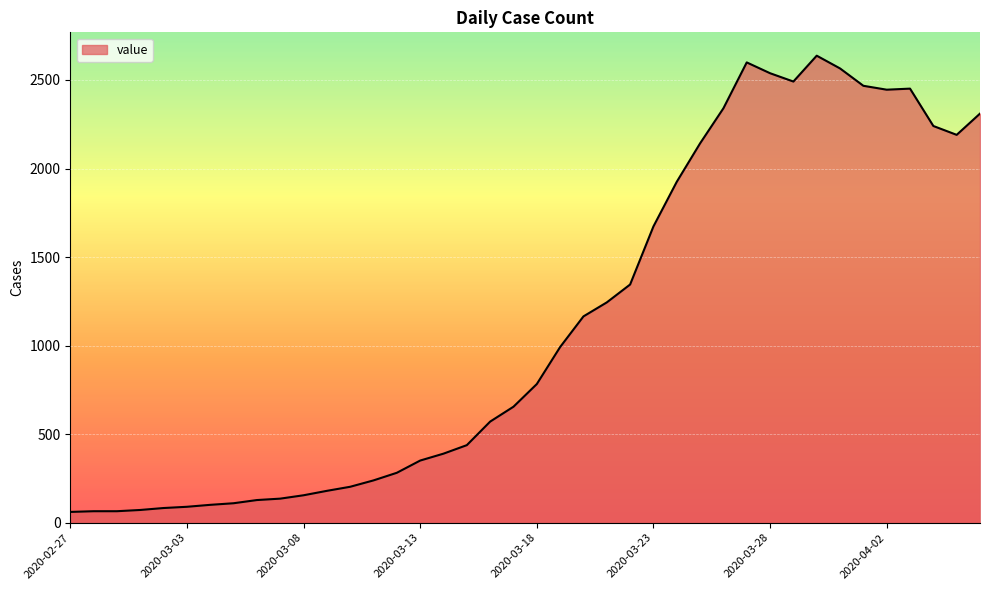

What is the difference between the maximum and minimum values?

2576